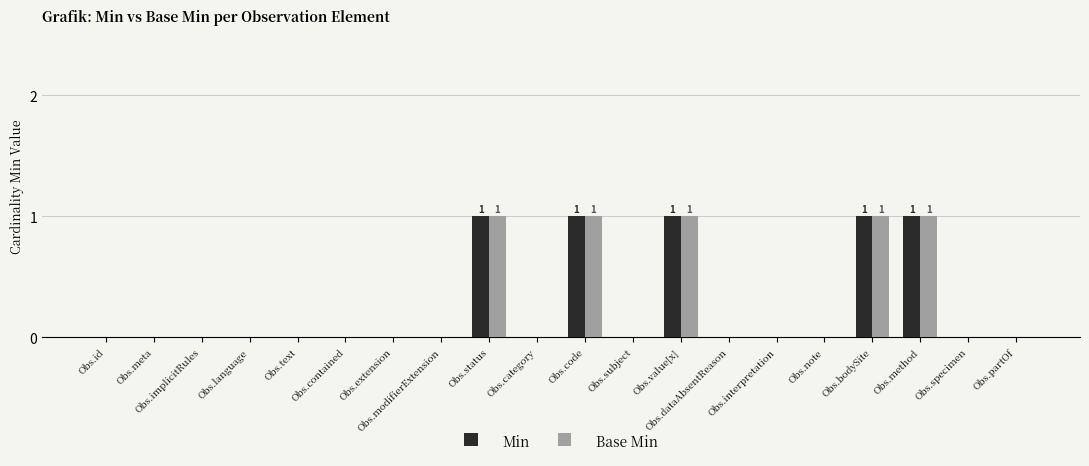

Rank the series at Obs.specimen from highest to lowest value.

Min, Base Min